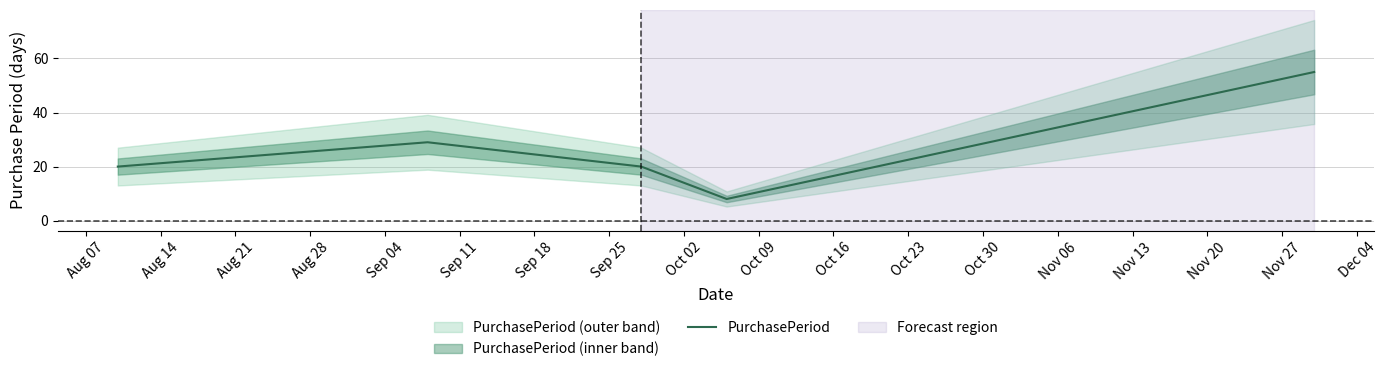

What is the minimum value for PurchasePeriod?

8